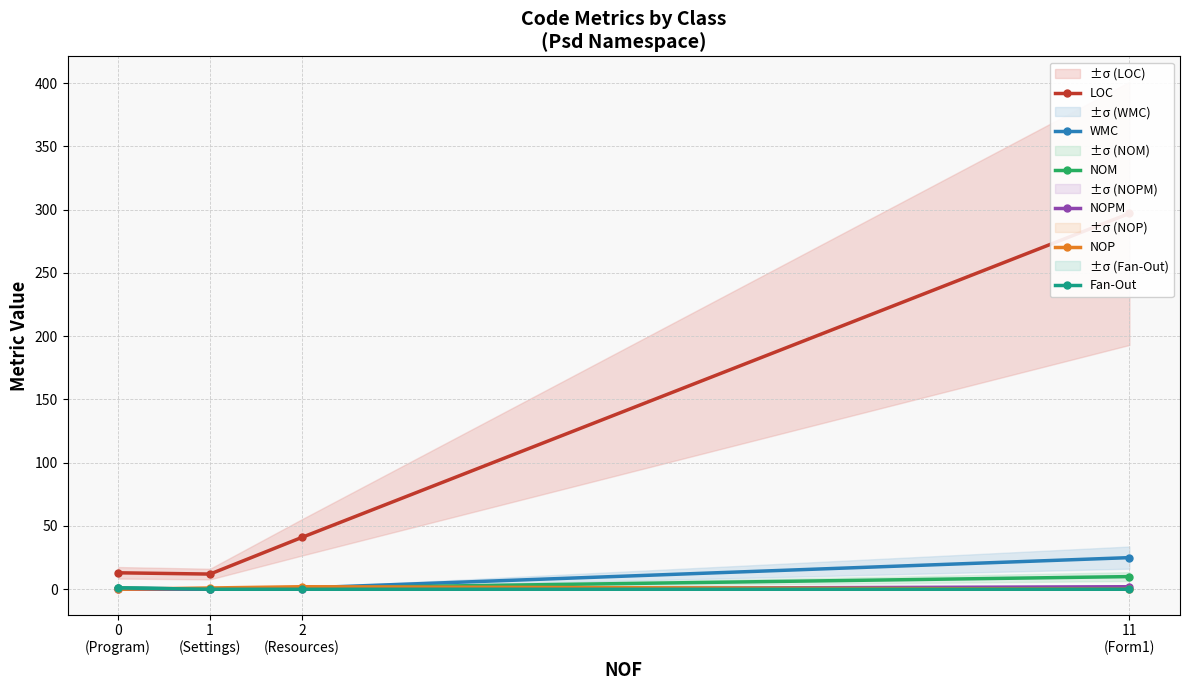

What position from the left is 0
(Program)?

1